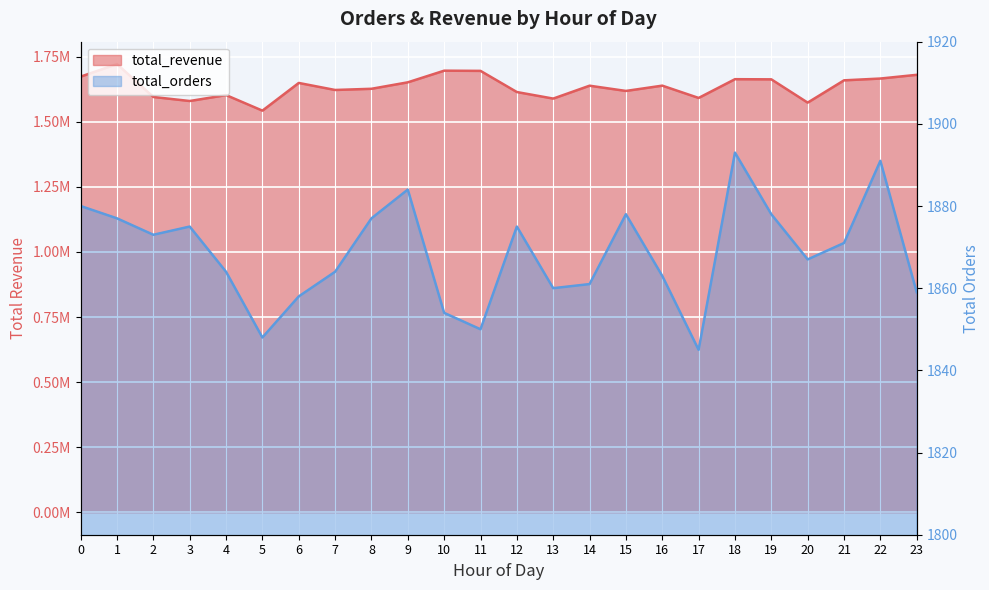

At 3, list the series in order from largest to smallest.

total_revenue, total_orders